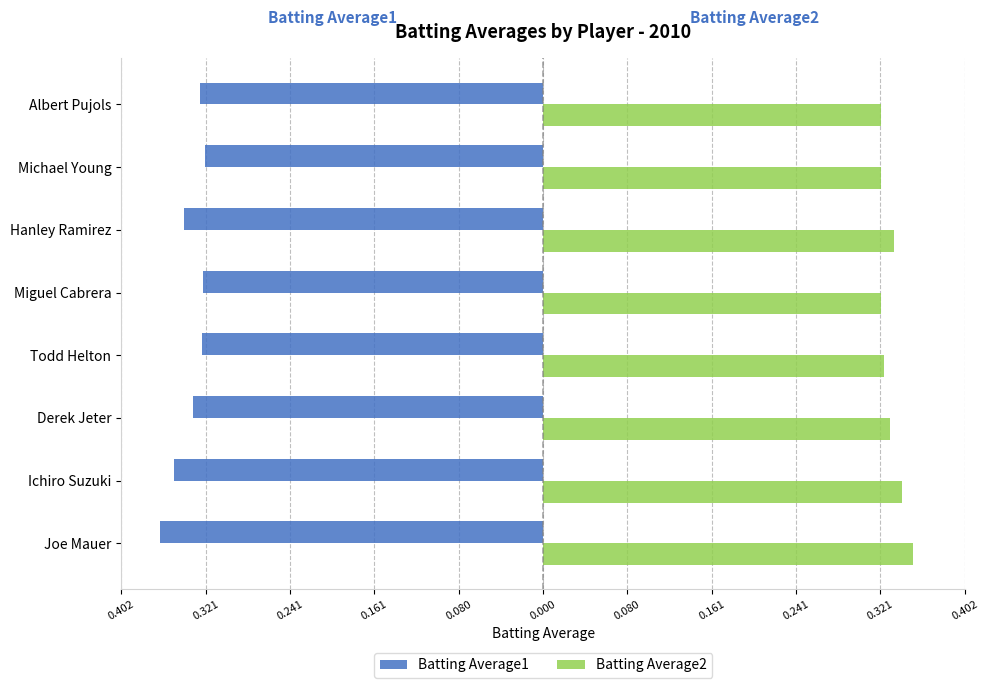

What are all the series names shown in the legend?

Batting Average1, Batting Average2